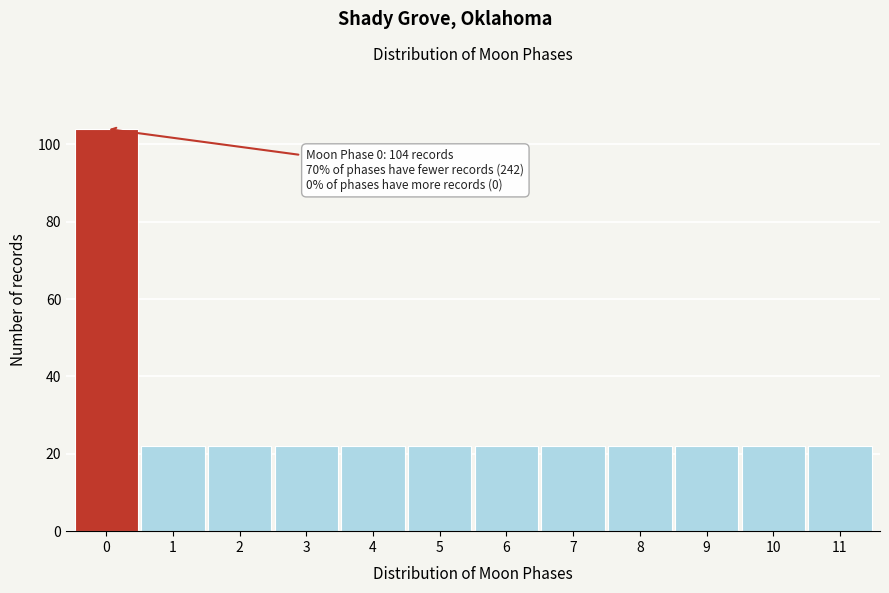

Which range on the x-axis has the tallest bar?

-0.5 to 0.5